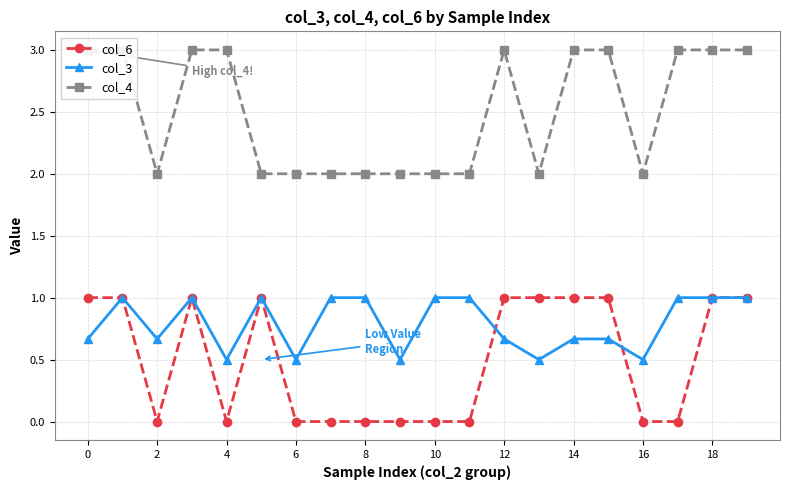

How many values in the col_4 series are below 3?

10